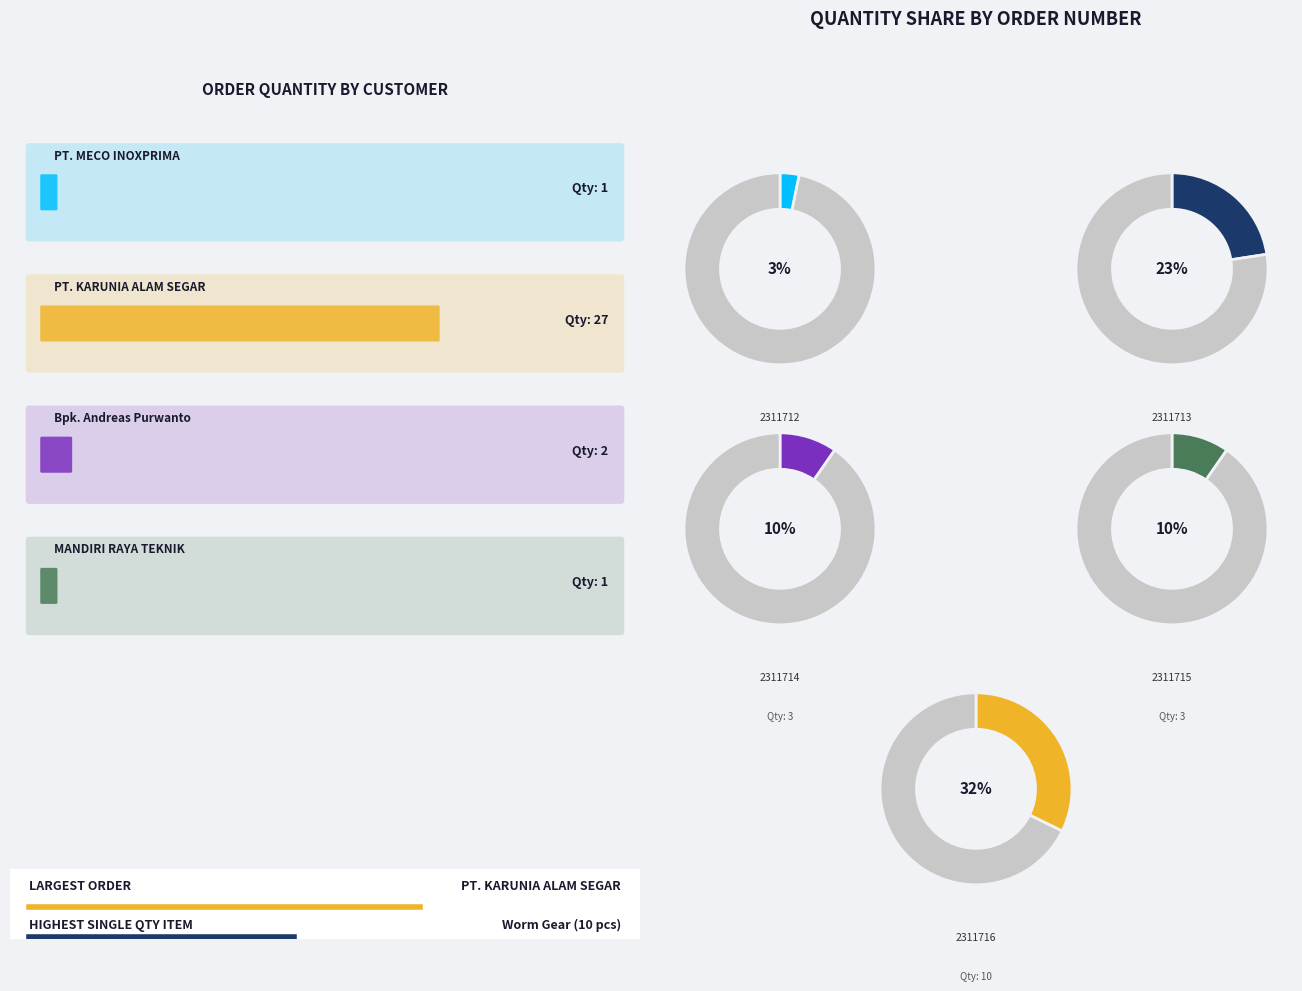

Is it true that 2311712 is 1% of the pie?

False